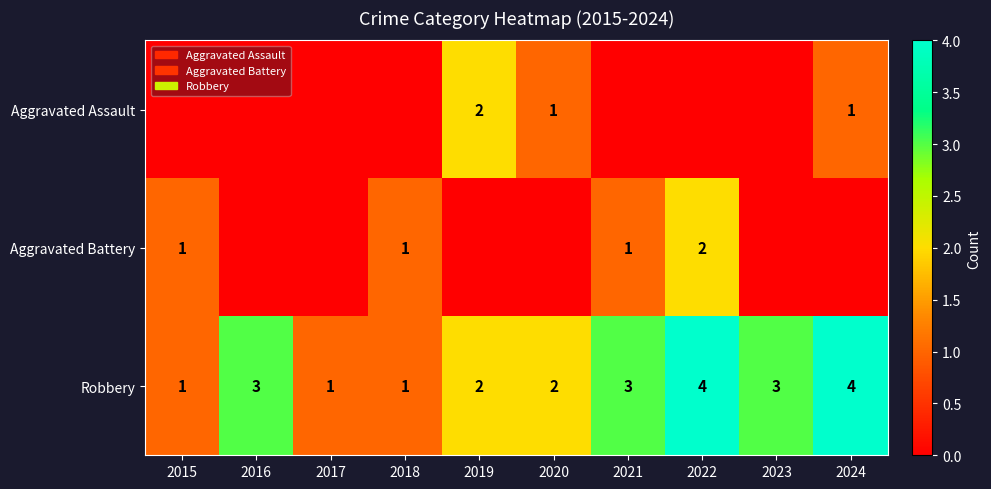

What is the difference between the maximum and minimum values in the Robbery series?

3